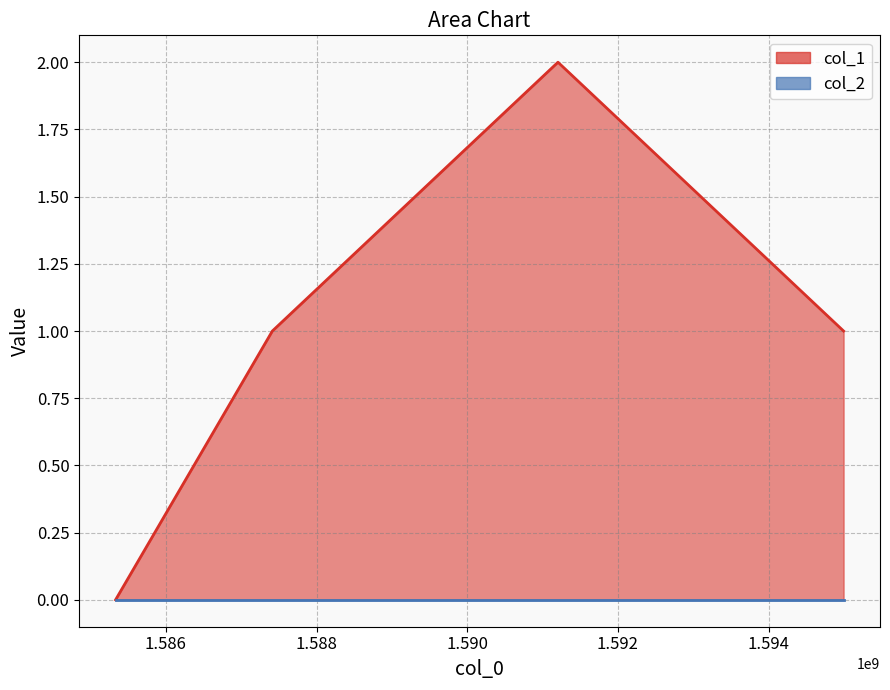

Rank the categories by value from lowest to highest.

1585332834, 1587413572, 1594994981, 1591204452